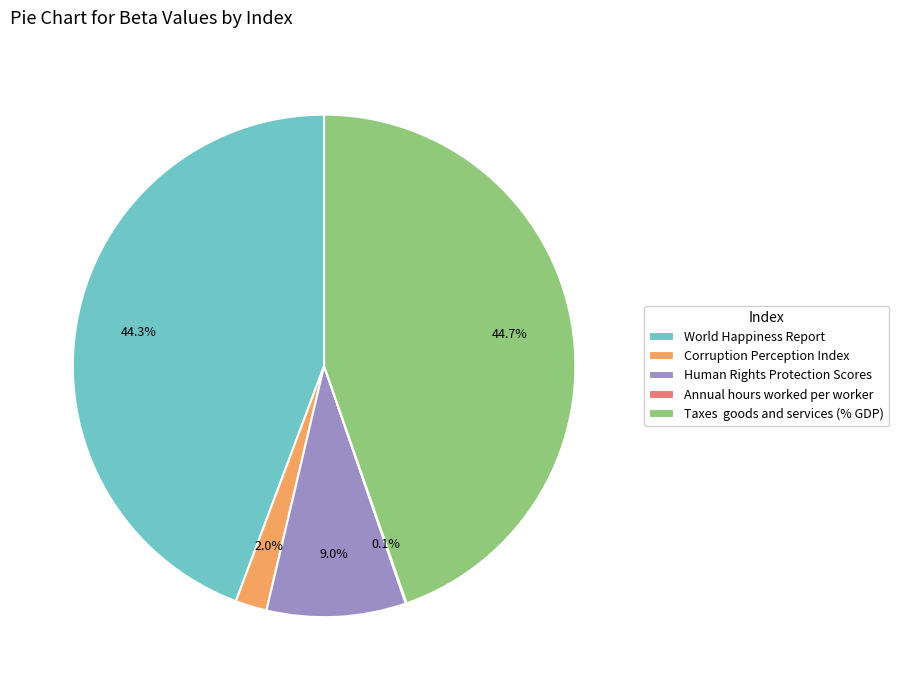

Is Corruption Perception Index the majority of the pie?

No